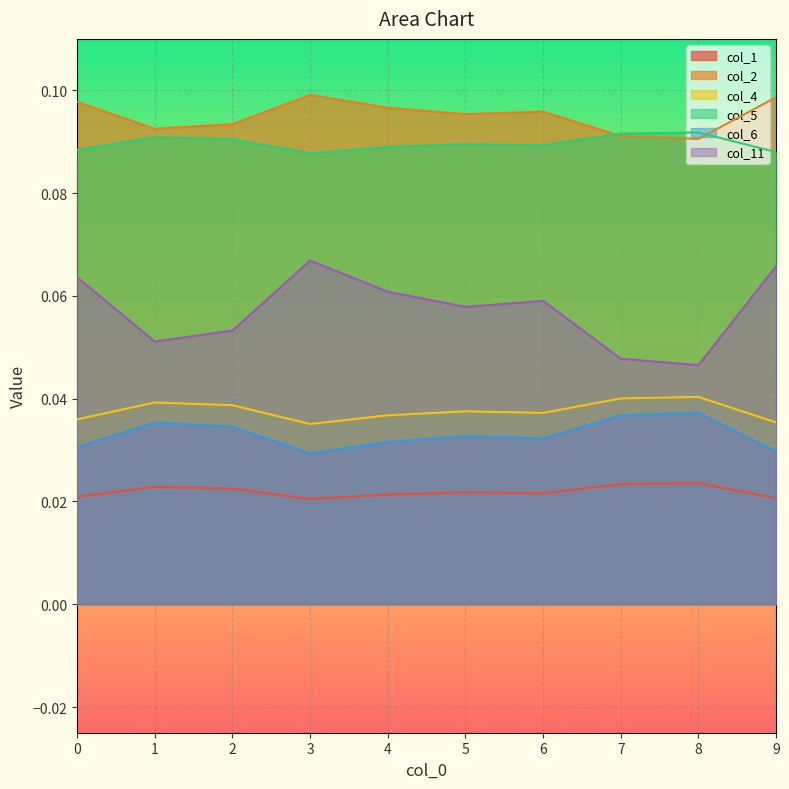

The value of col_4 at 7 is 0.0. True or false?

True